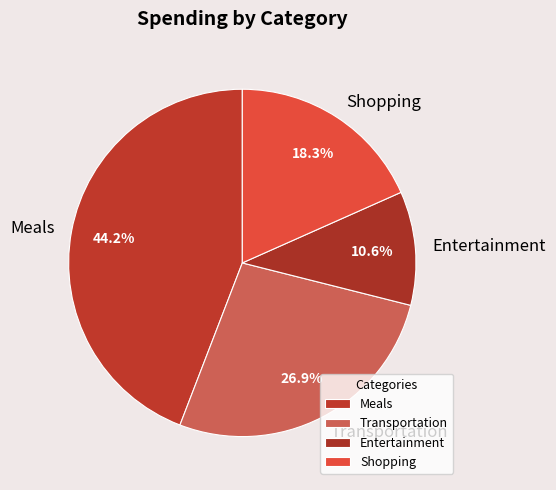

To the nearest percent, what is the combined percentage of Shopping and Meals?

62%